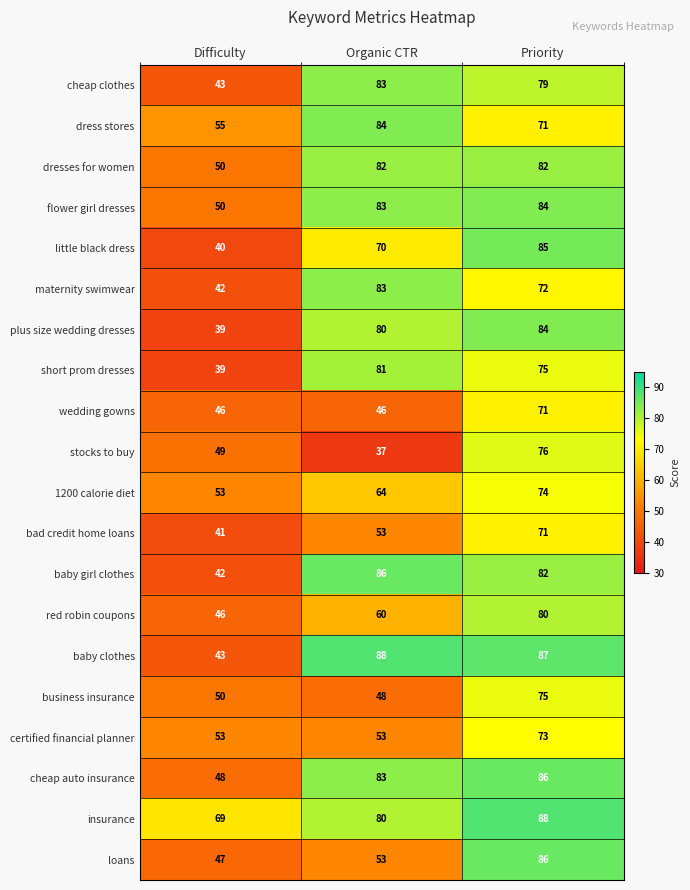

What is the spread (max minus min) of values at Priority?

17